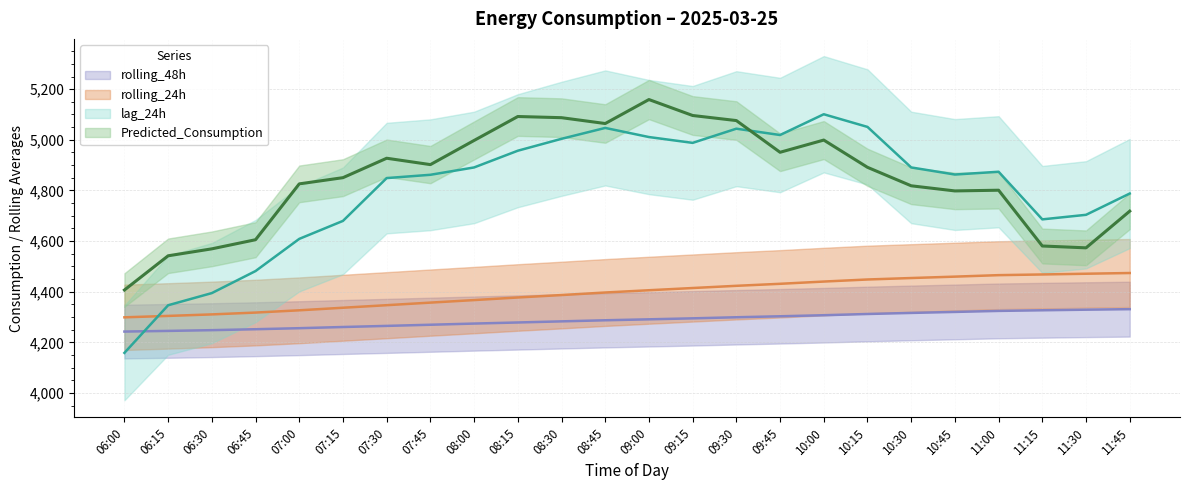

Which series changed the most between 10:15 and 11:45?

lag_24h